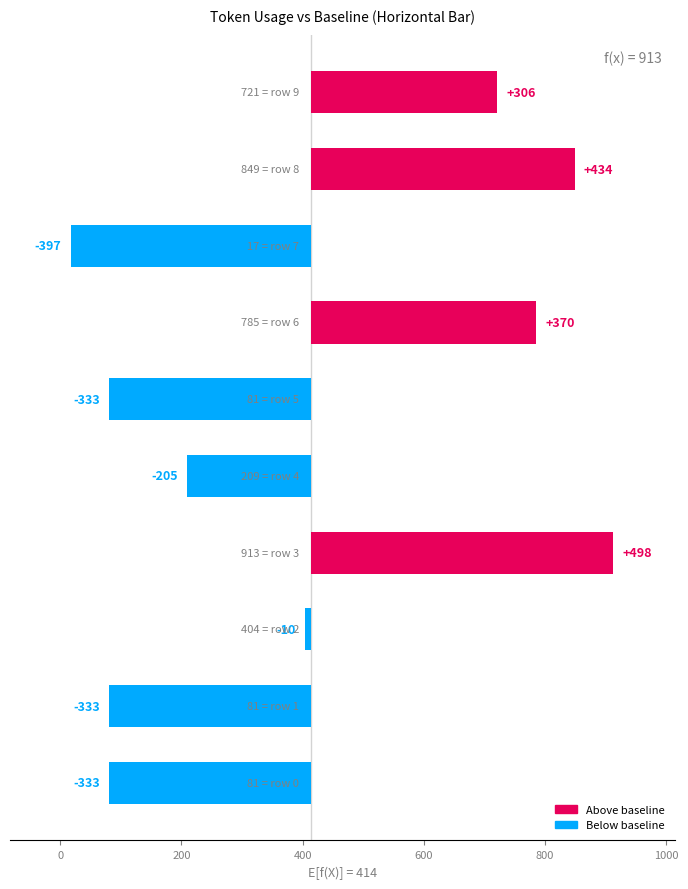

Does the chart contain any negative values?

Yes